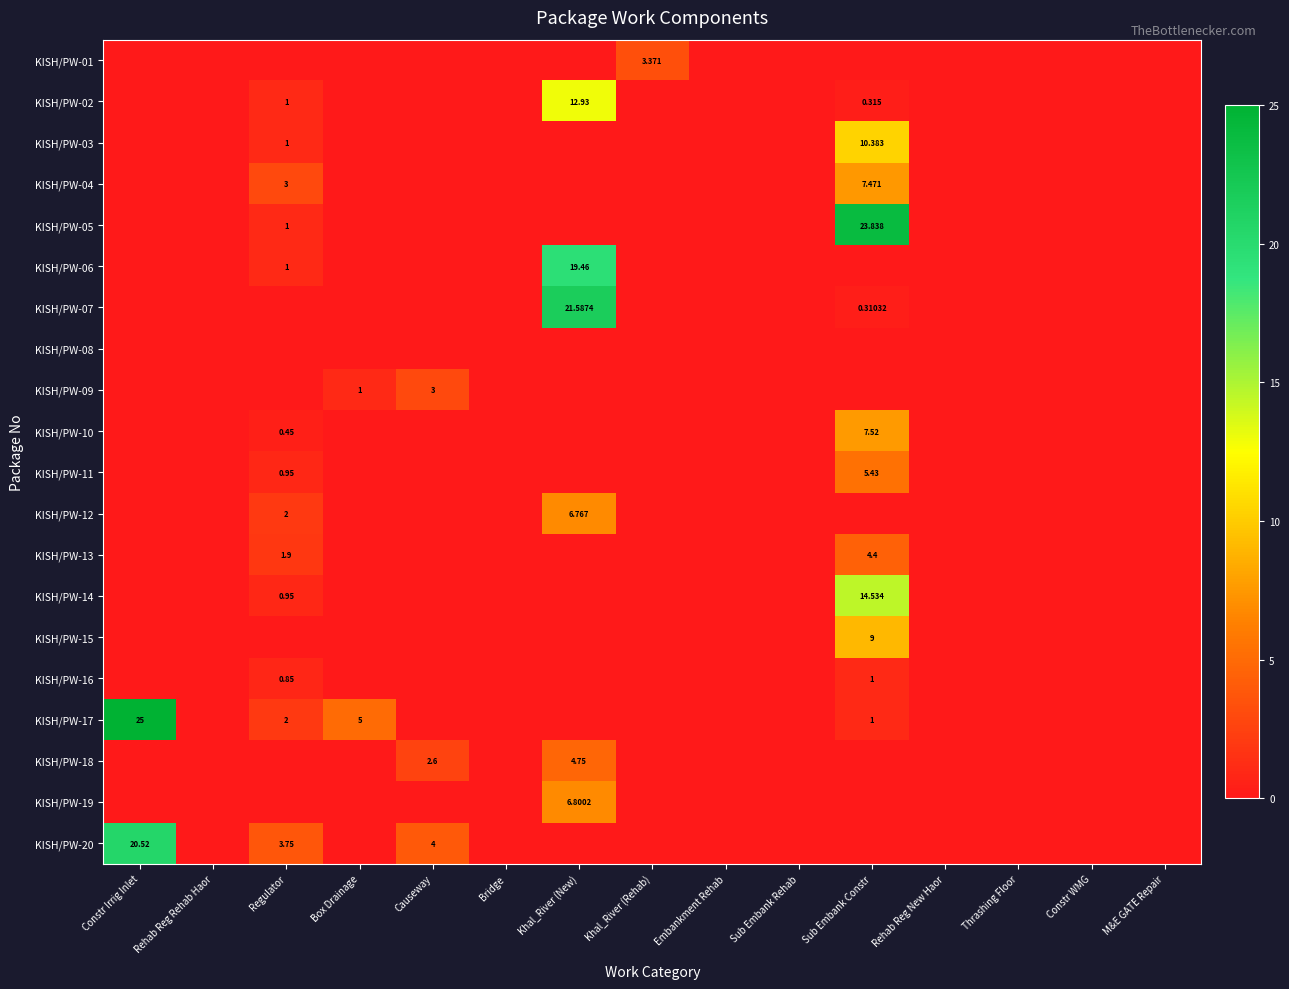

Which series changed the most between Rehab Reg Rehab Haor and Causeway?

KISH/PW-20